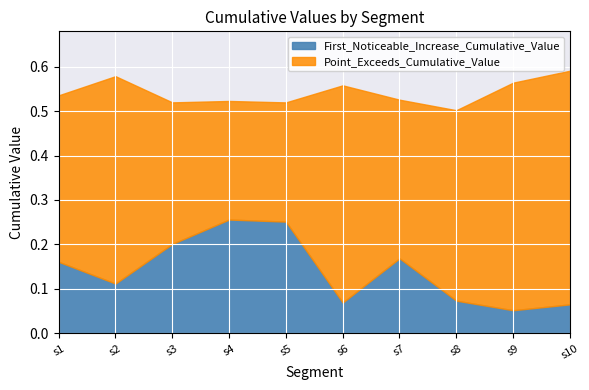

What is the spread (max minus min) of values at 8?

0.4